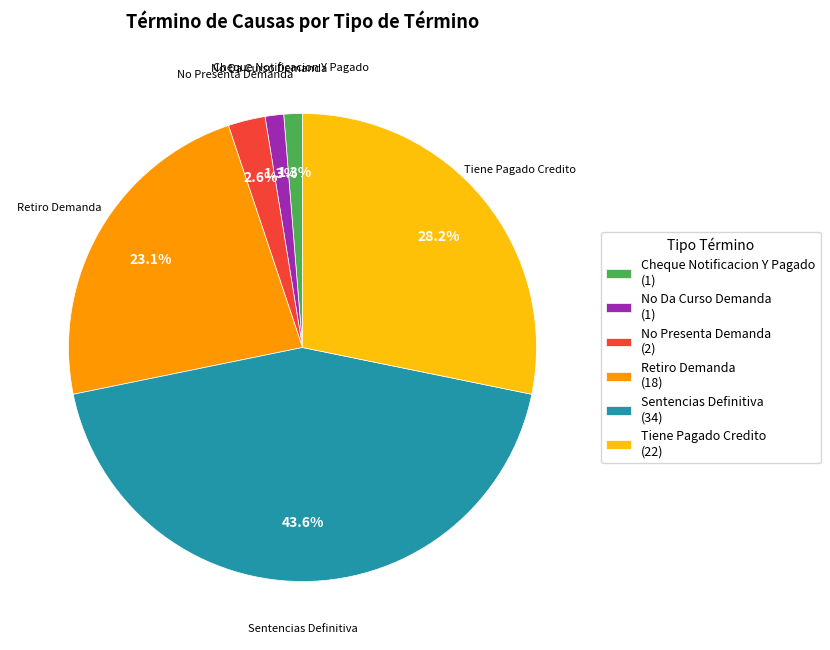

To the nearest percent, what is the average slice percentage?

17%